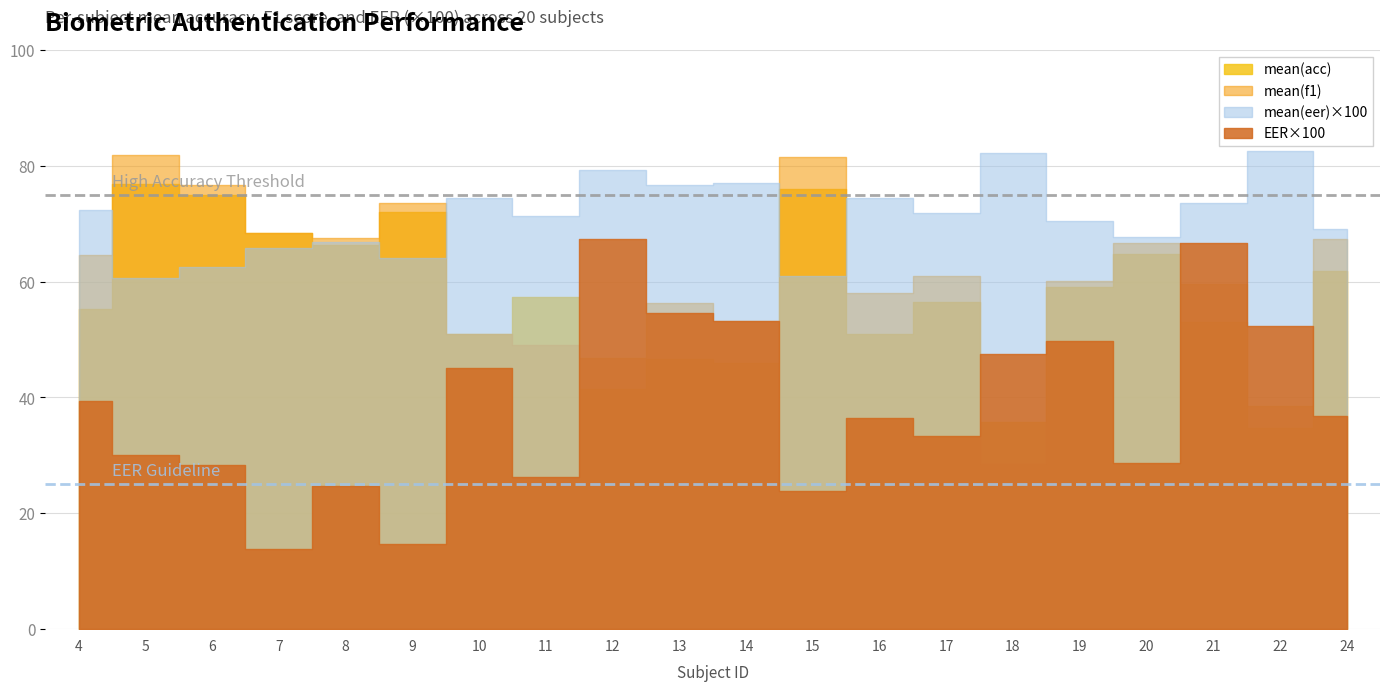

What is the difference between the mean(acc) values at 13 and 14?

20.8